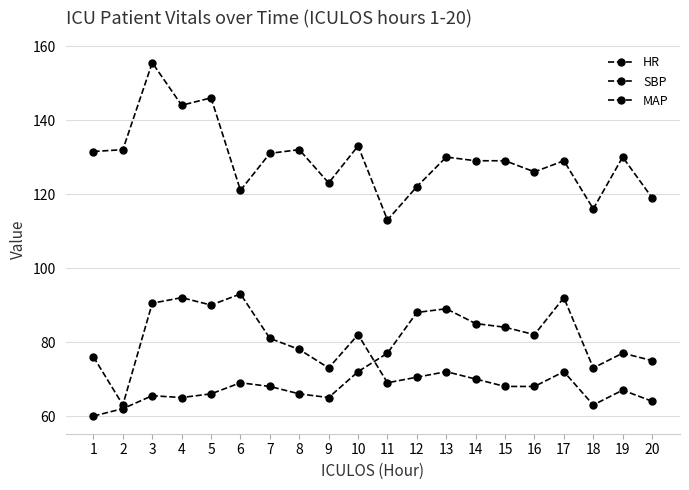

Which series has the largest total across all categories?

SBP